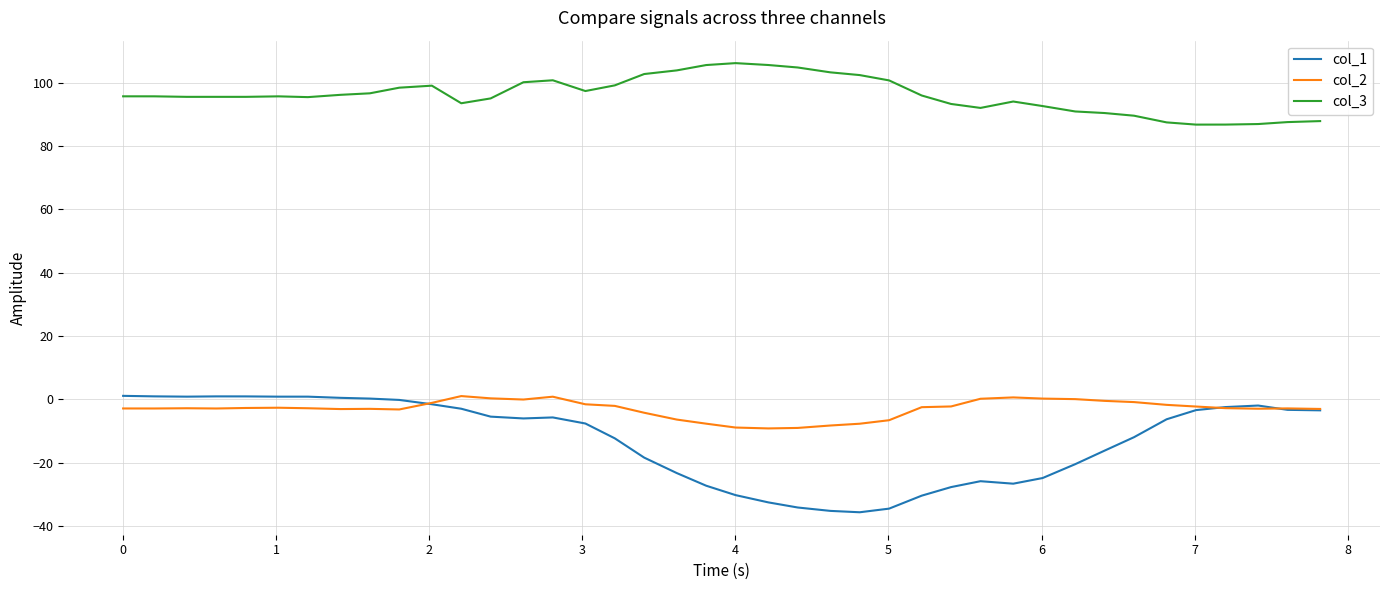

Does the chart display data point markers on the line(s)?

No